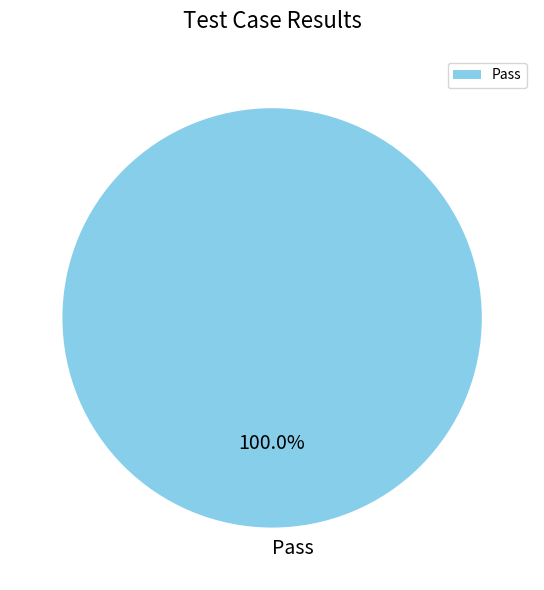

Is there any slice that represents more than half of the pie?

Yes